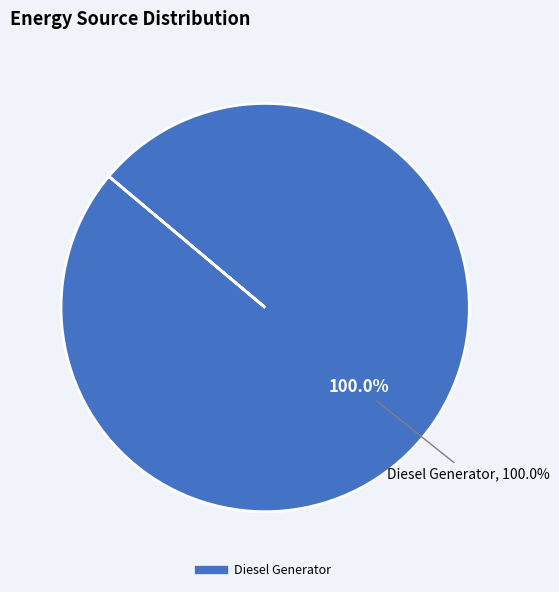

Does Owned Batteries represent more than half of the total?

No